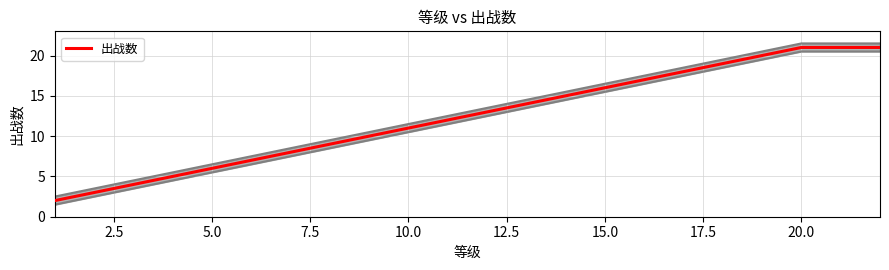

What is the maximum value for 出战数?

21